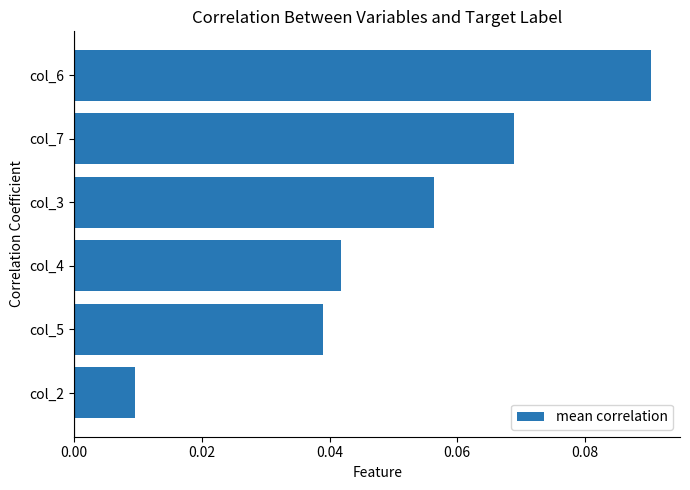

Rank the categories by value from highest to lowest.

col_6, col_7, col_3, col_4, col_5, col_2